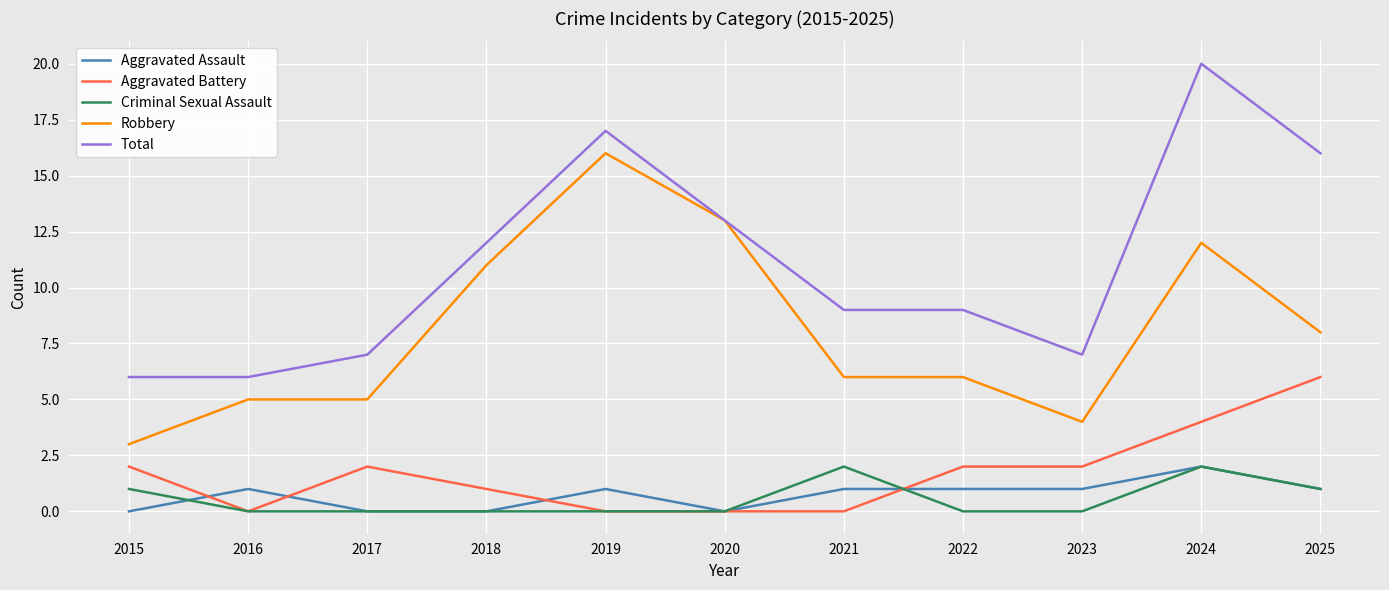

Reading right to left, extract all data points from this chart.

Aggravated Assault: 1	2	1	1	1	0	1	0	0	1	0
Aggravated Battery: 6	4	2	2	0	0	0	1	2	0	2
Criminal Sexual Assault: 1	2	0	0	2	0	0	0	0	0	1
Robbery: 8	12	4	6	6	13	16	11	5	5	3
Total: 16	20	7	9	9	13	17	12	7	6	6